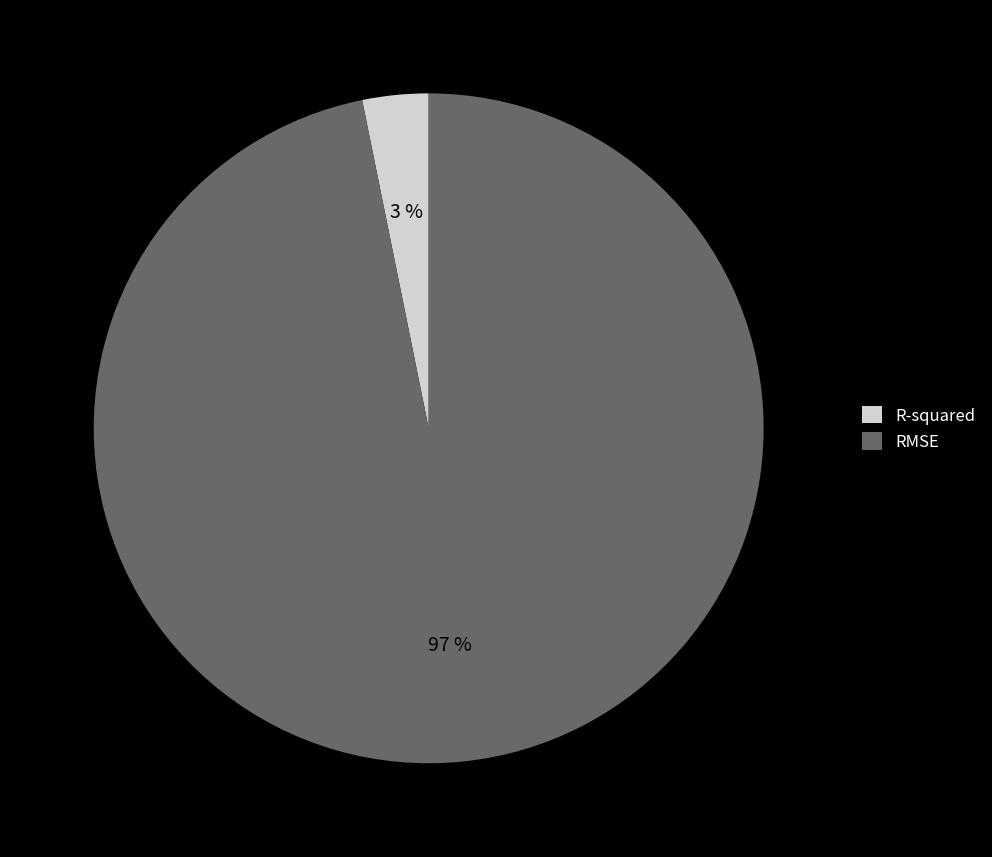

Between RMSE and R-squared, which is larger?

RMSE